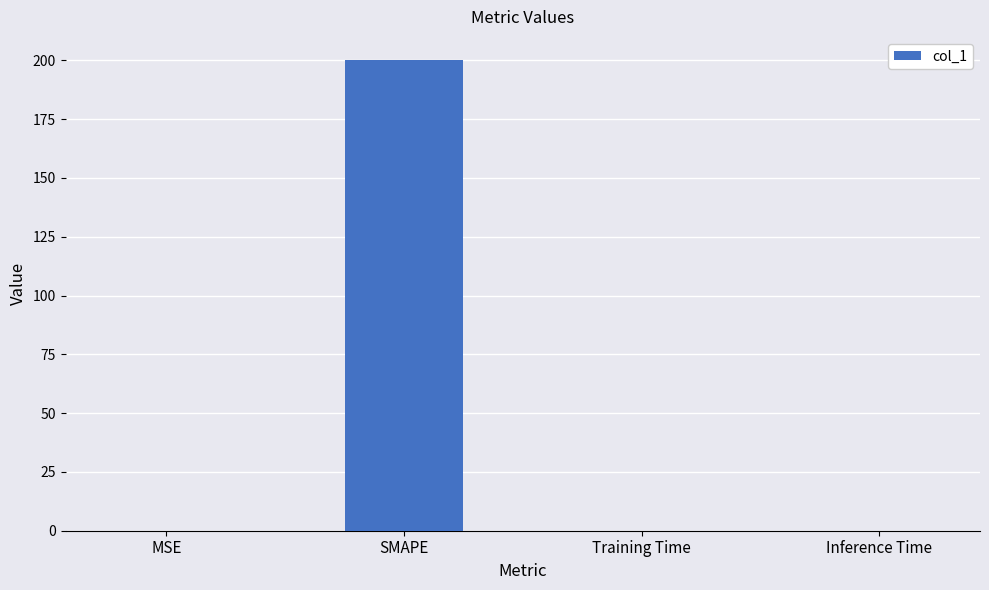

What is the maximum value shown in the chart?

200.0